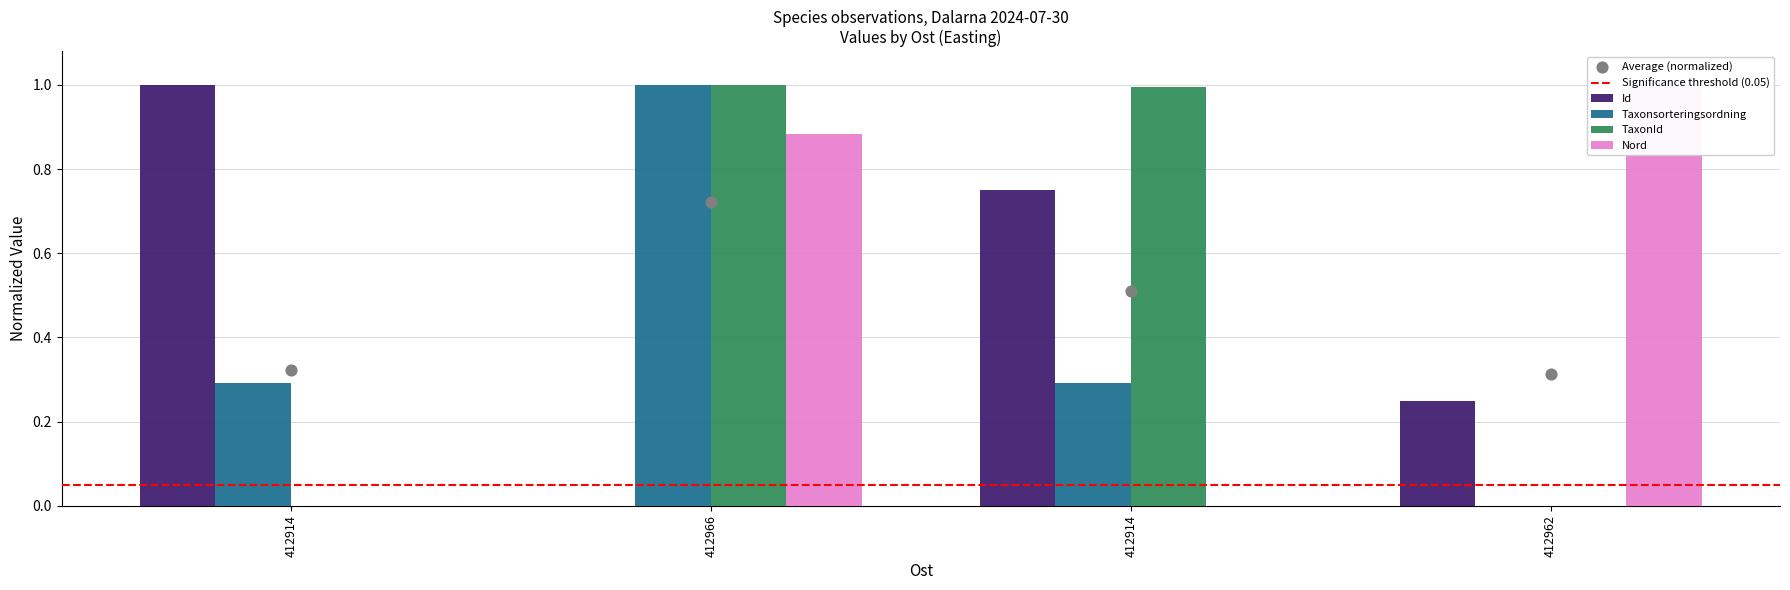

Is the value of Id at 412914 greater than the value of Nord at 412914?

Yes